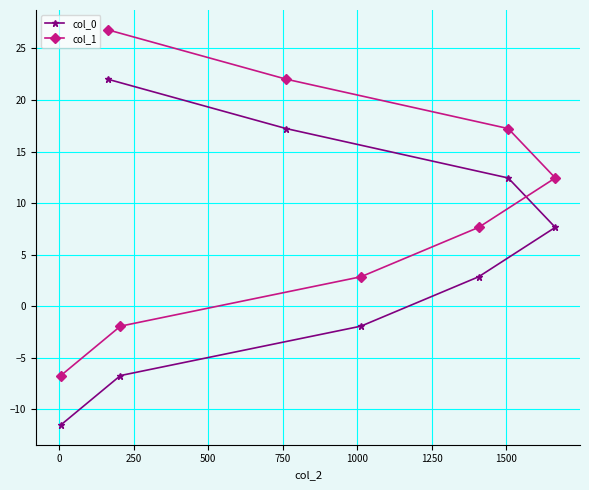

Which series has the largest total across all categories?

col_1